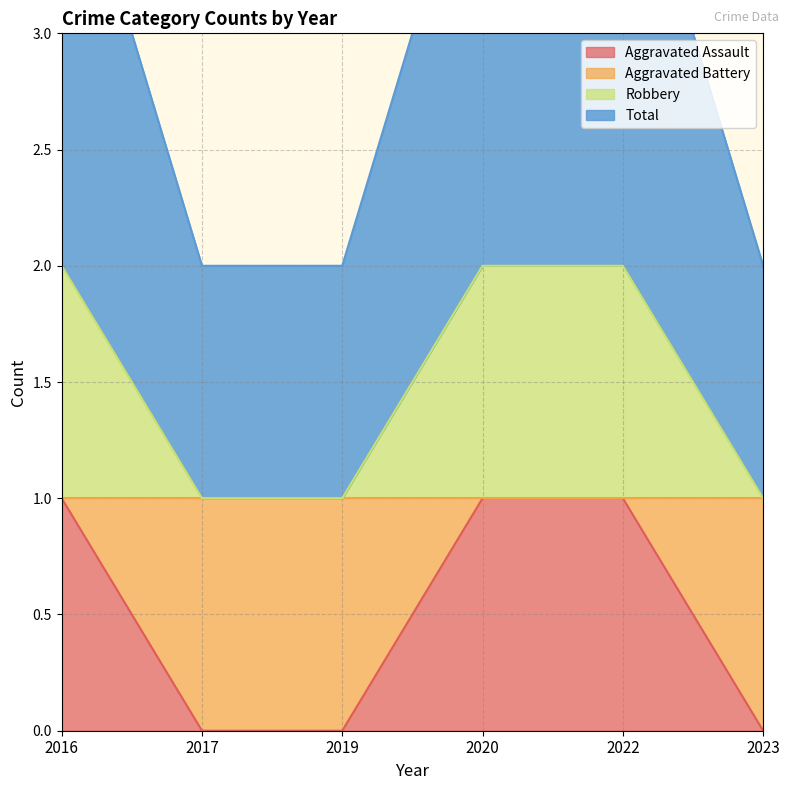

What is the difference between the maximum and minimum values in the Aggravated Assault series?

1